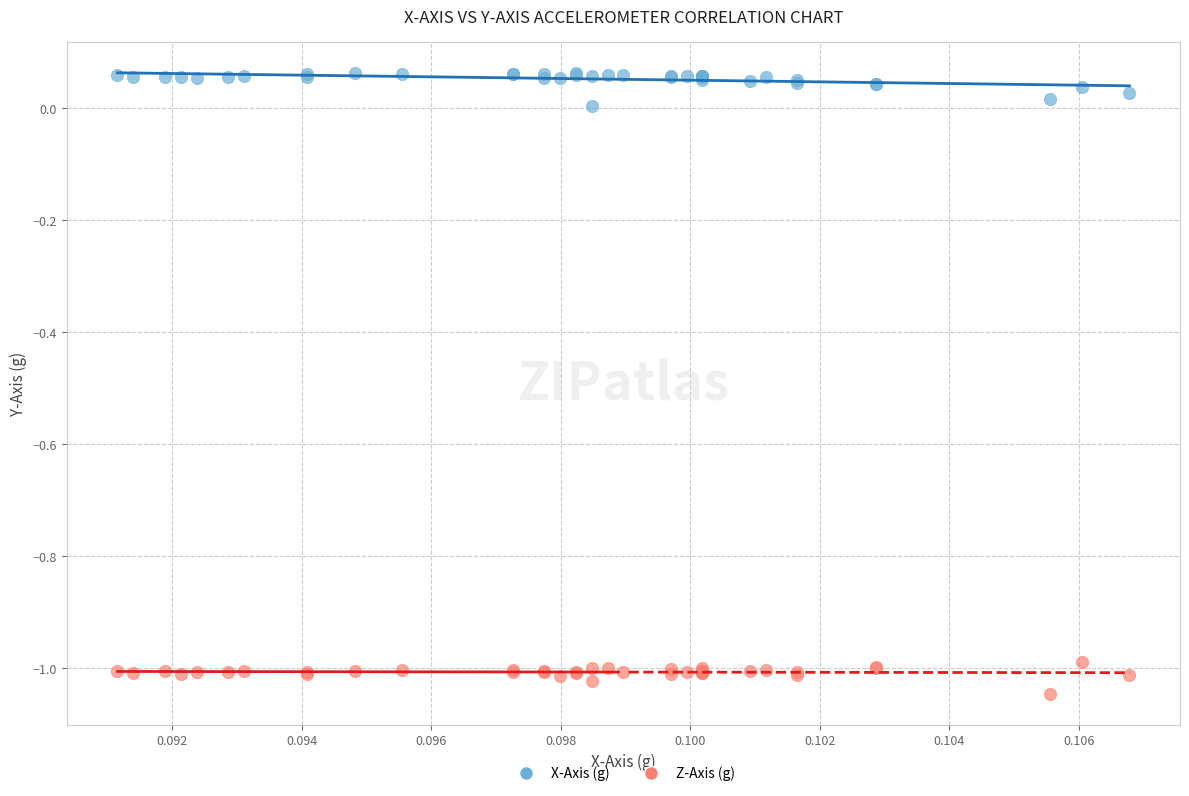

Which series reaches the minimum Y coordinate?

Z-Axis (g)